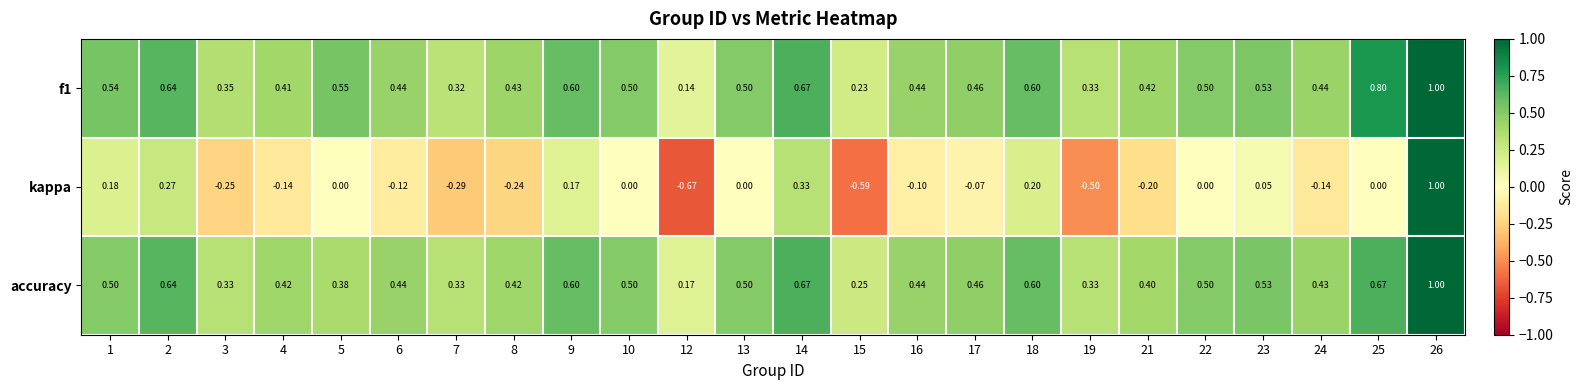

Which series changed the most between 1 and 3?

kappa